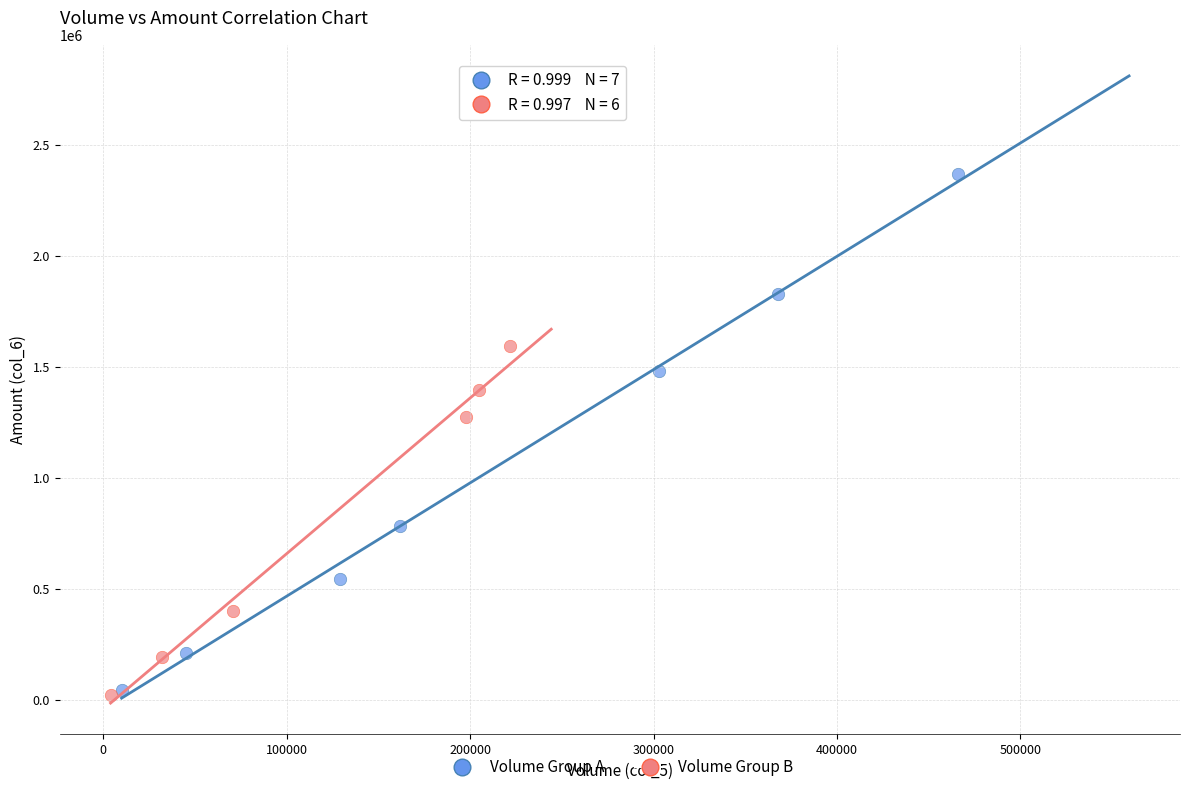

Which series has the largest Y range (max minus min)?

Volume Group A